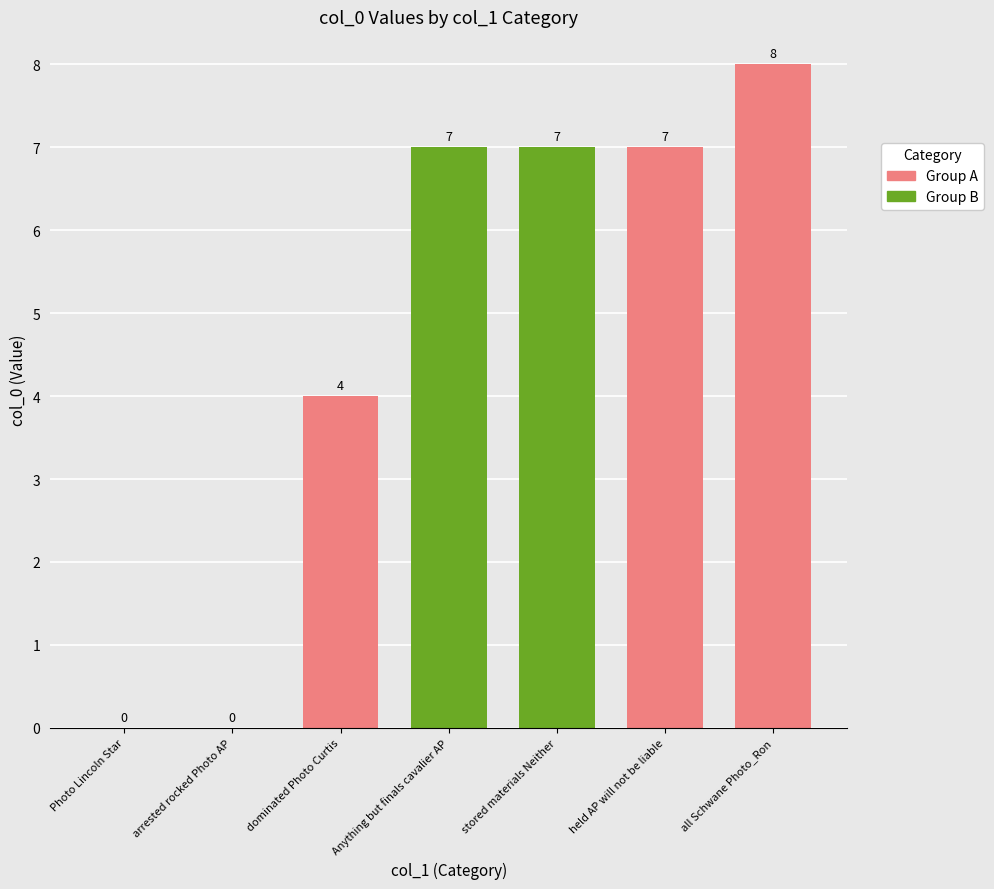

Between held AP will not be liable and Photo Lincoln Star, which is larger?

held AP will not be liable